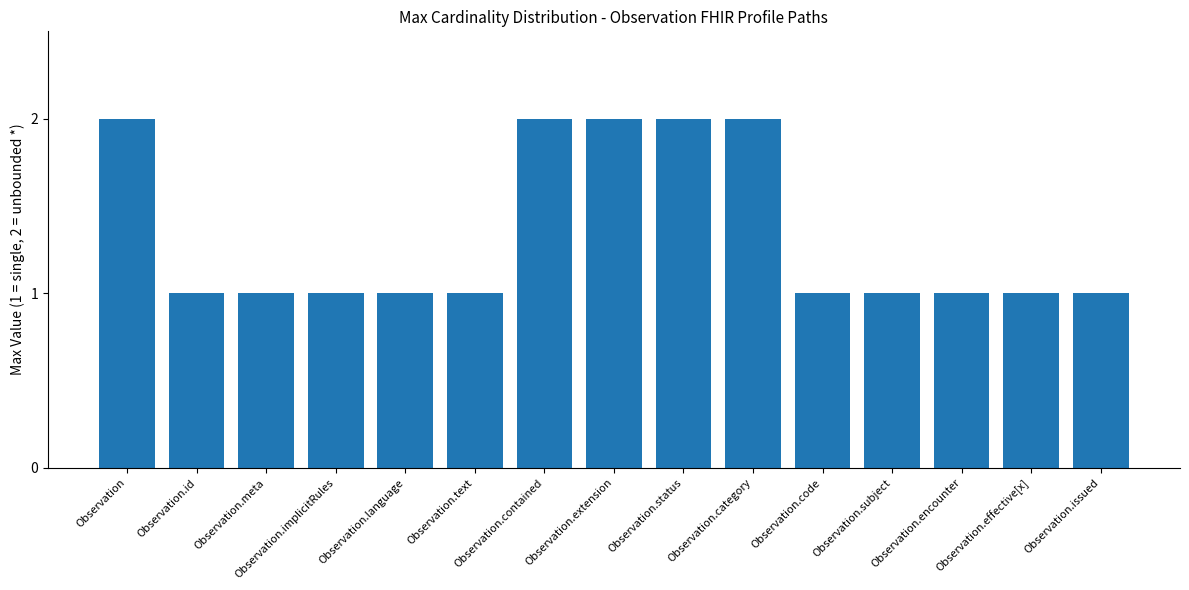

How many bars are there in total?

15